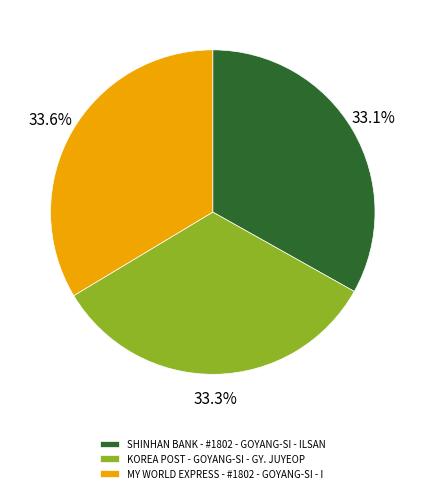

What is the total percentage of KOREA POST - GOYANG-SI - GY. JUYEOP and SHINHAN BANK - #1802 - GOYANG-SI - ILSAN?

66.4%